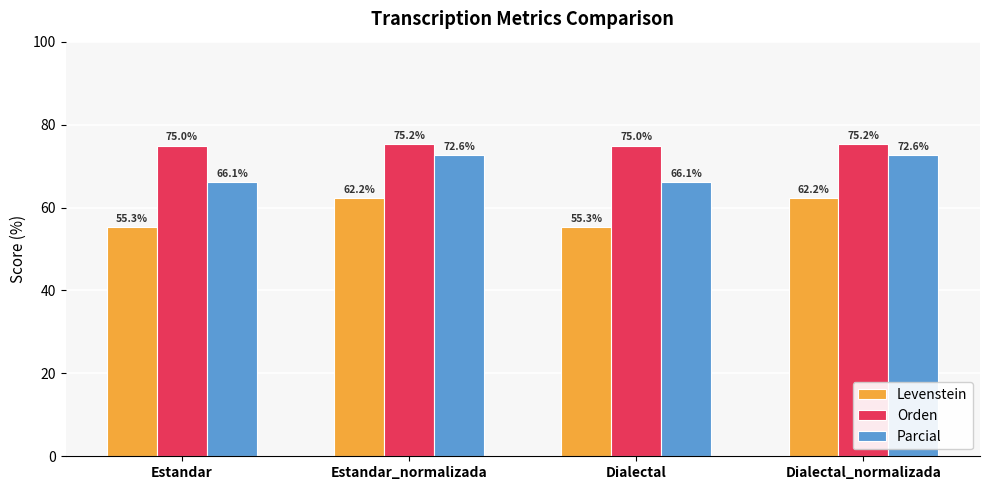

What is the difference between the maximum and second lowest values in the Parcial series?

6.5